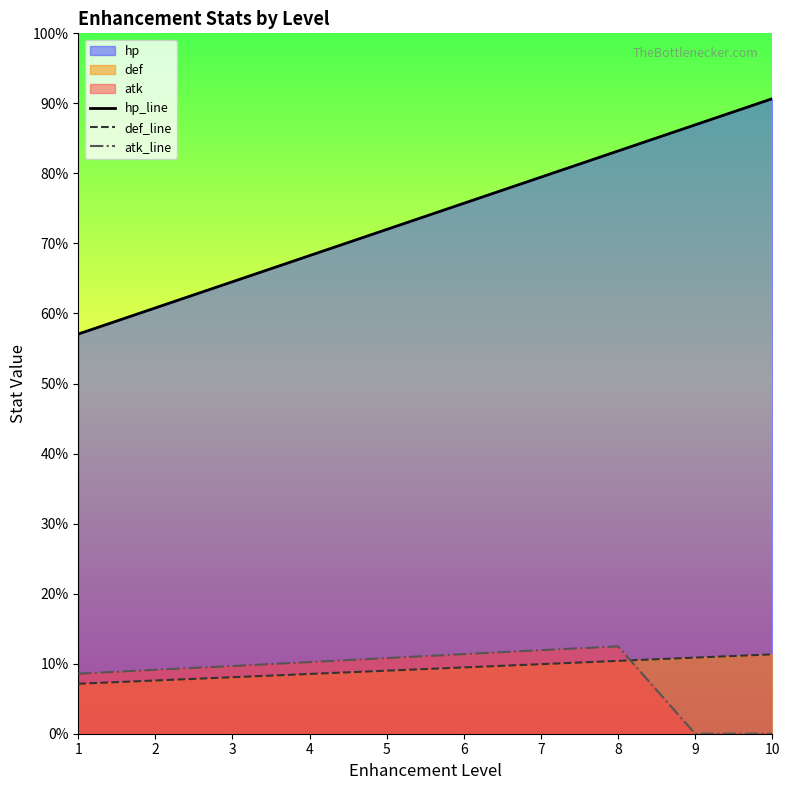

Is it true that def_line equals 497 at 9?

False